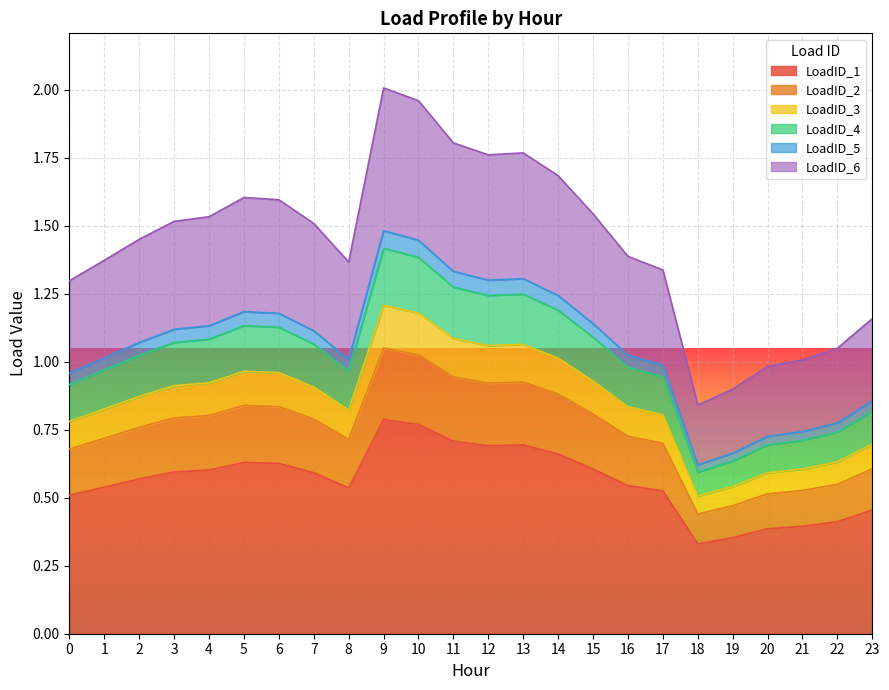

True or false: LoadID_3 and LoadID_6 intersect in this chart.

False